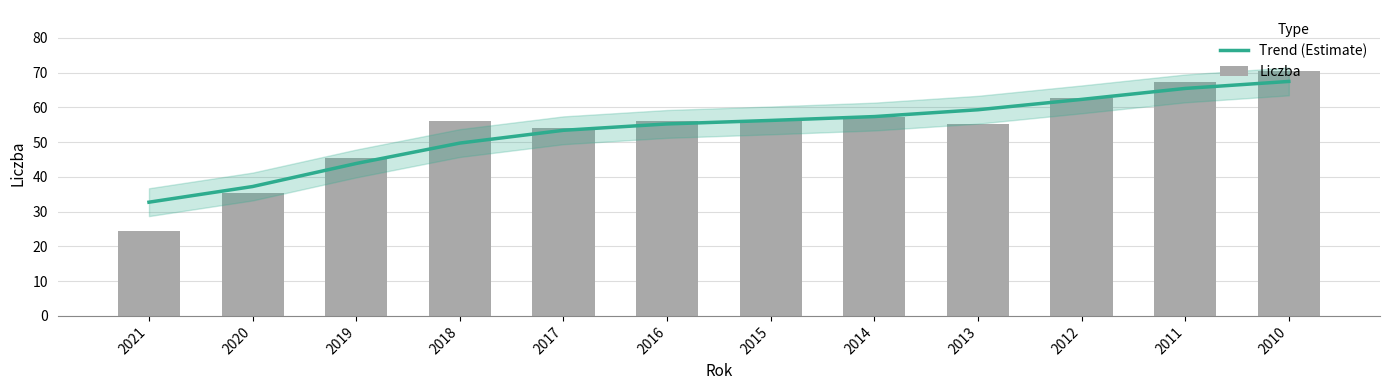

How many groups of bars are there?

12